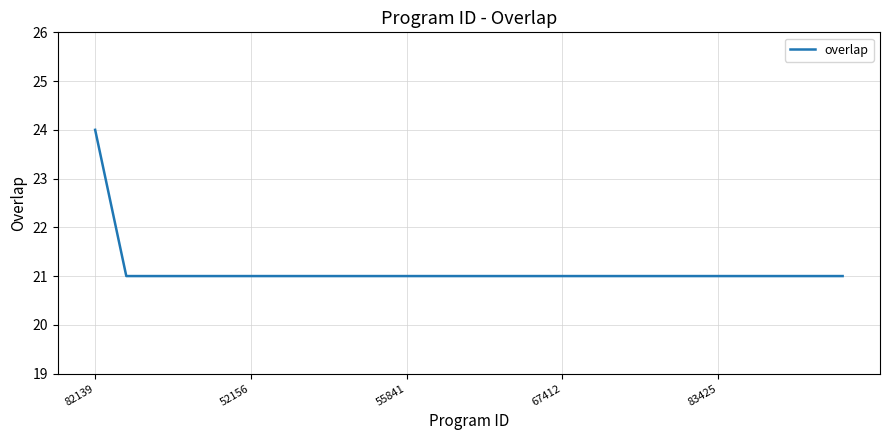

What is the difference between the maximum and minimum values?

3